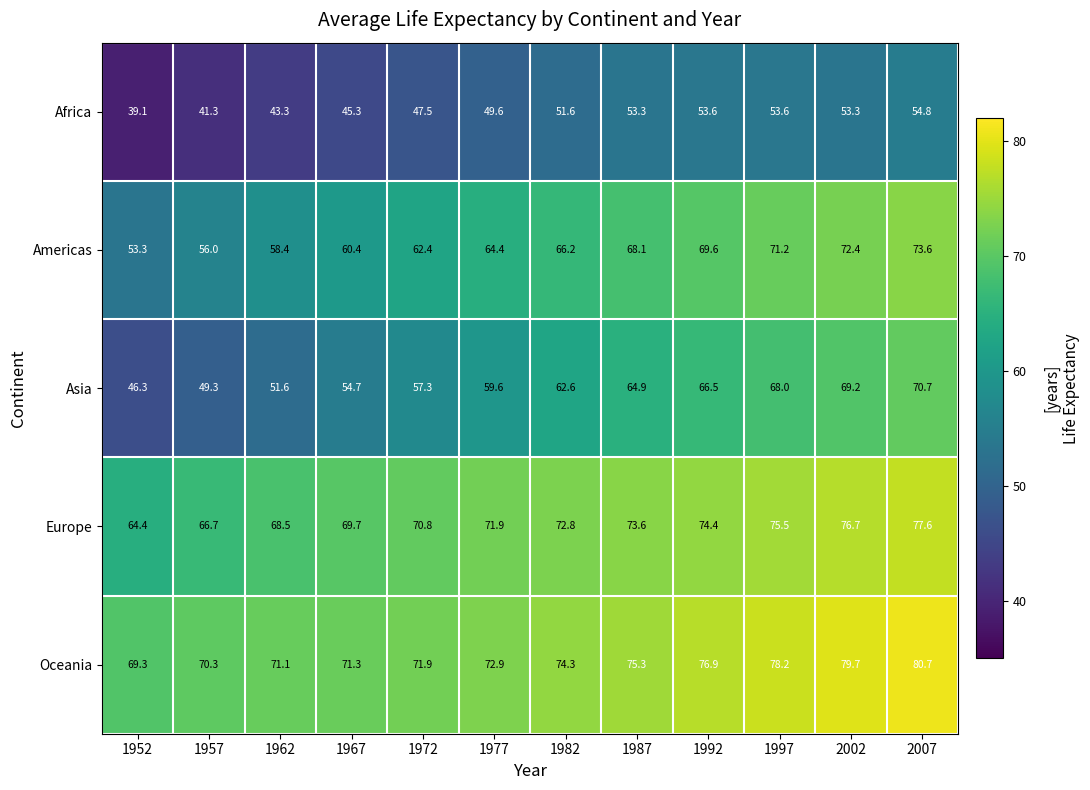

What is the difference between the second highest and second lowest values in the Asia series?

19.9